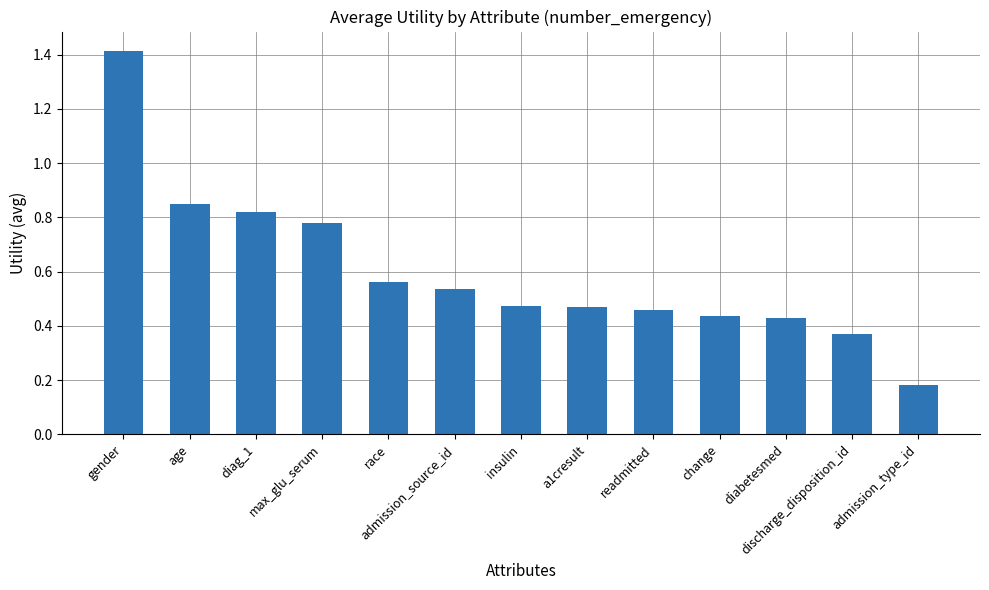

Is it true that the value at discharge_disposition_id is 0.1?

False